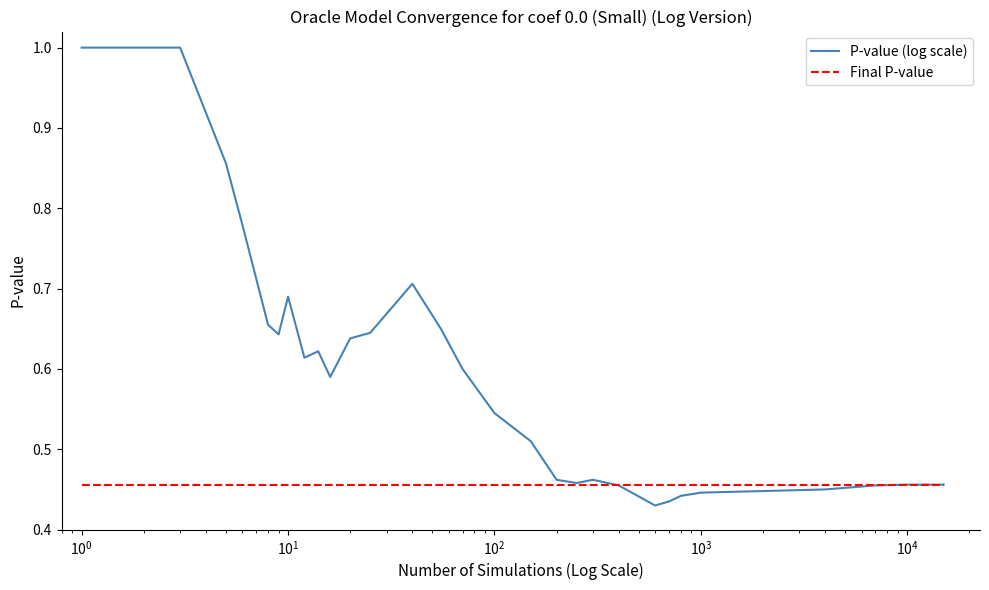

Rank the series by their maximum value, from lowest to highest.

Final P-value, P-value (log scale)